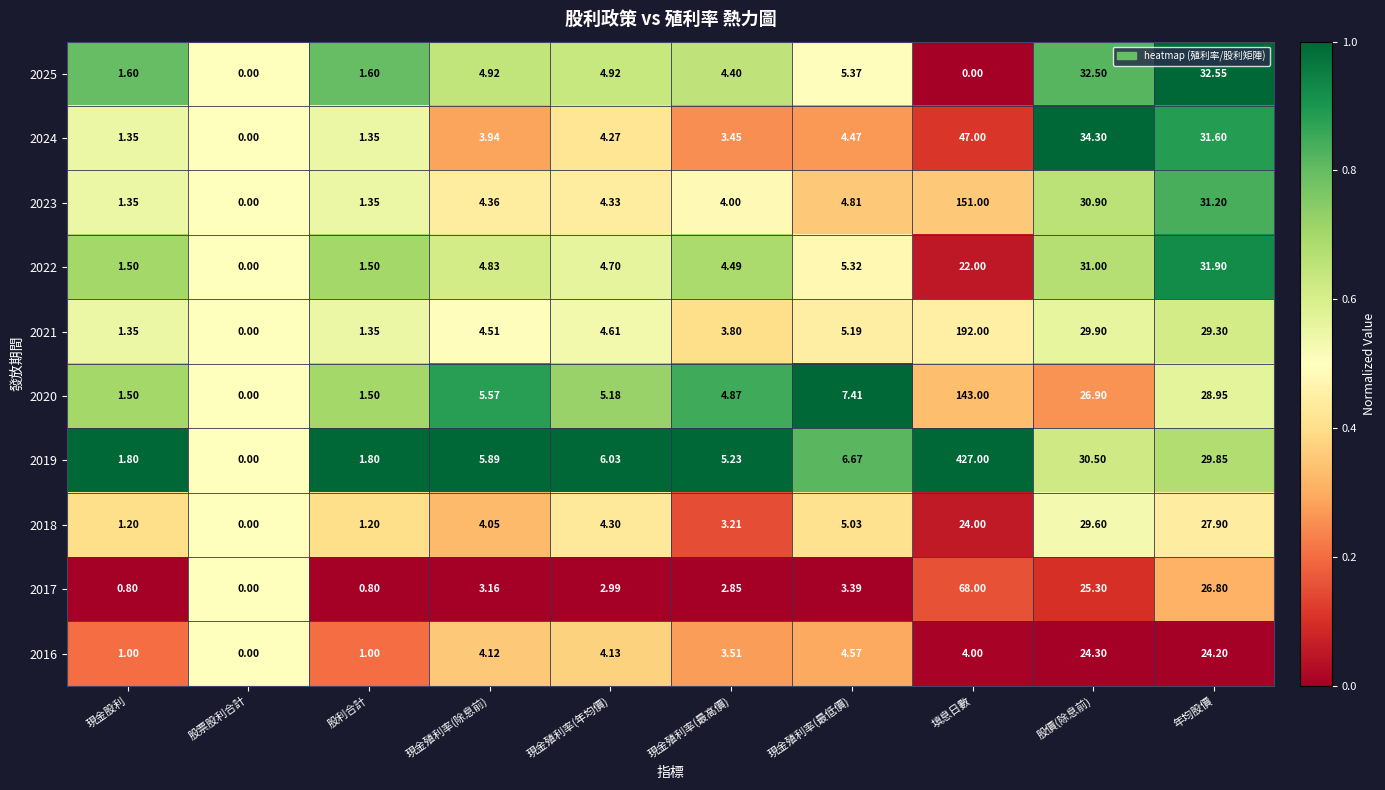

Which category has the highest value across all series?

填息日數